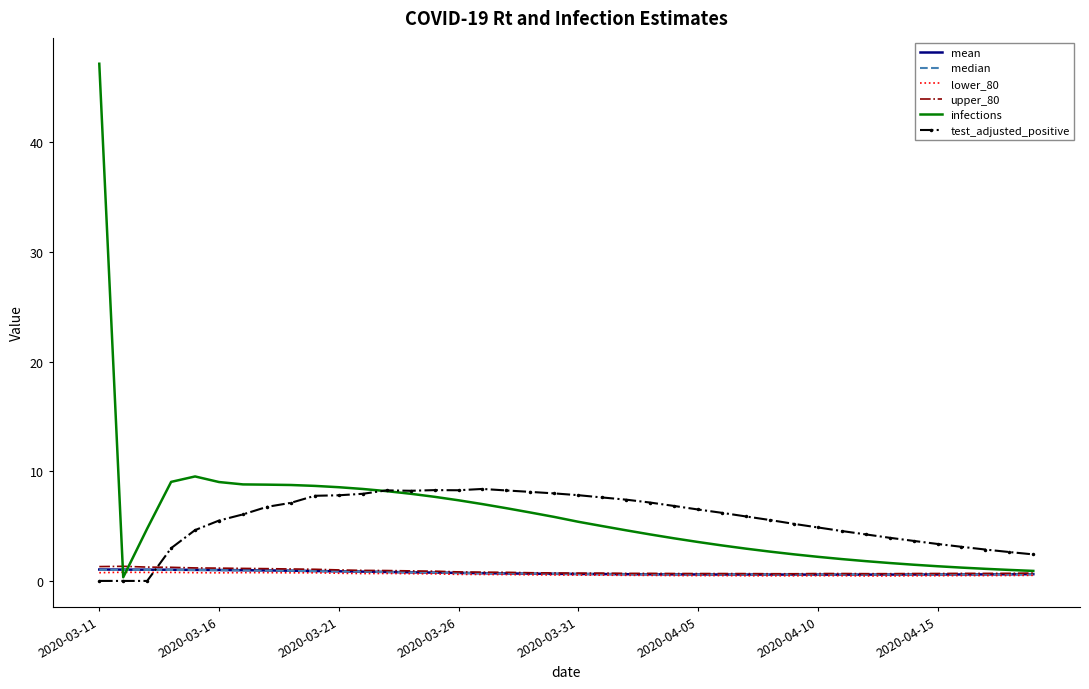

What is the maximum value shown in the chart?

47.2